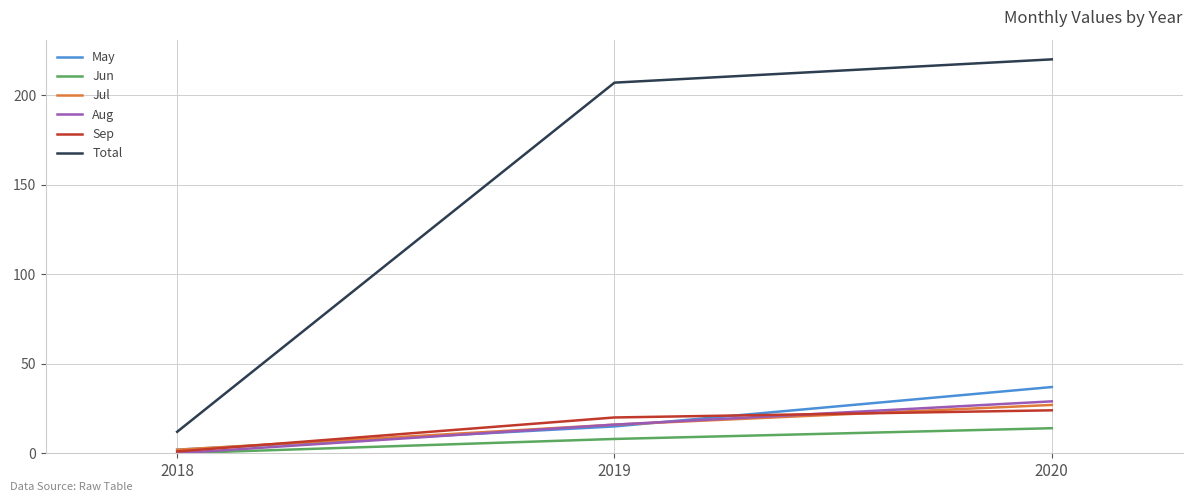

Is it true that Aug equals 20 at 2018?

False